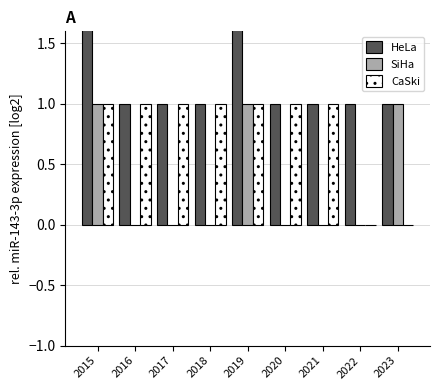

The HeLa series shows 1 at 2023. True or false?

True